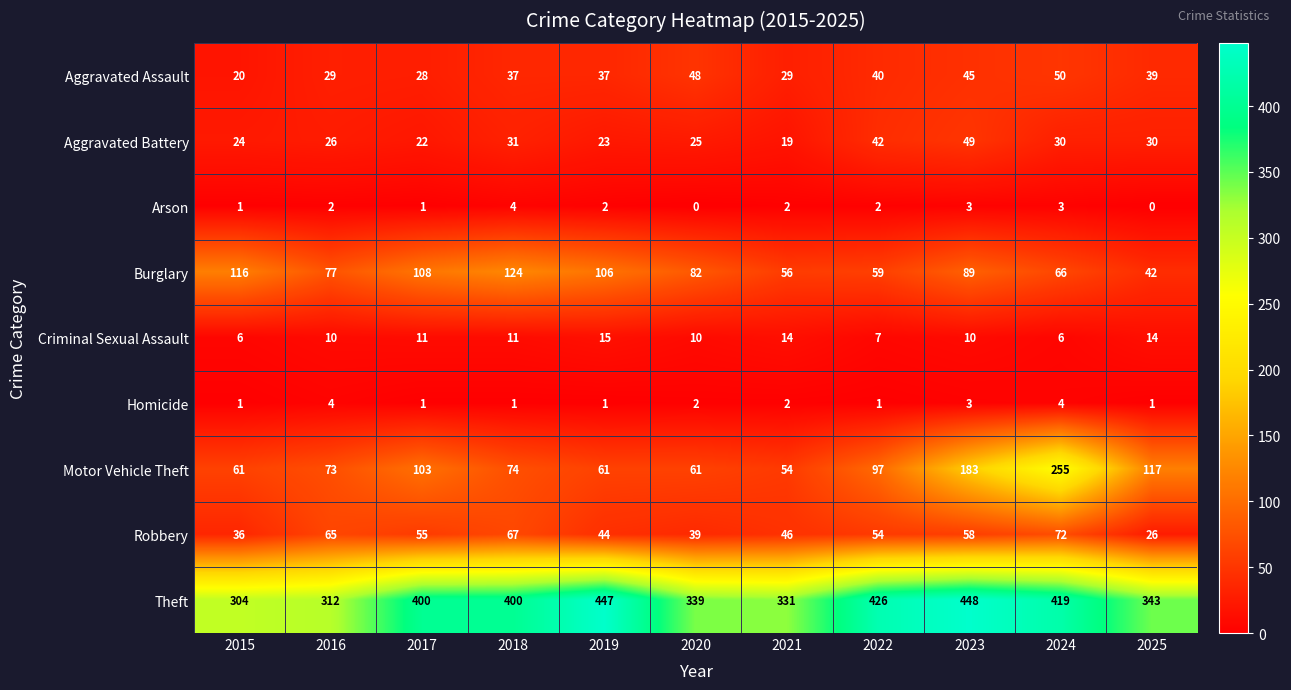

The Theft series shows 448 at 2023. True or false?

True